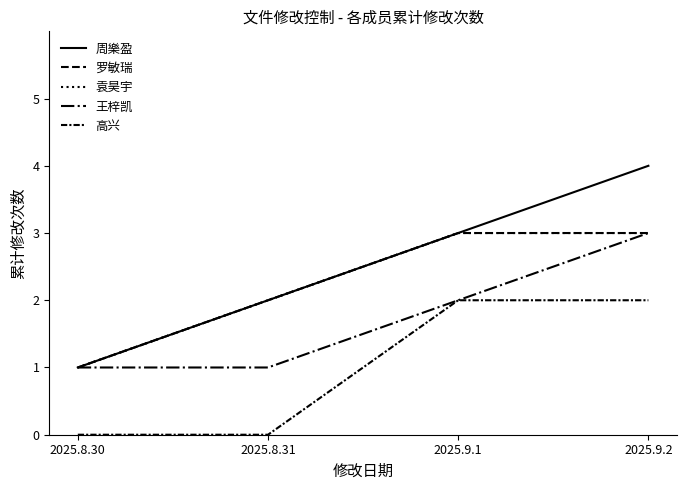

Which series has the largest total across all categories?

周樂盈